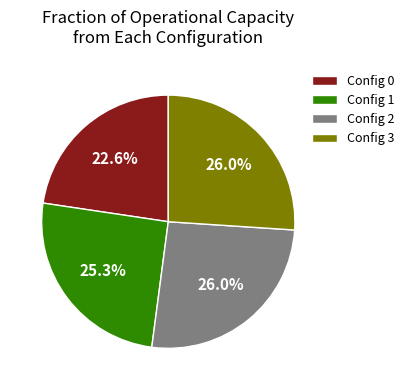

How many segments does this pie chart have?

4